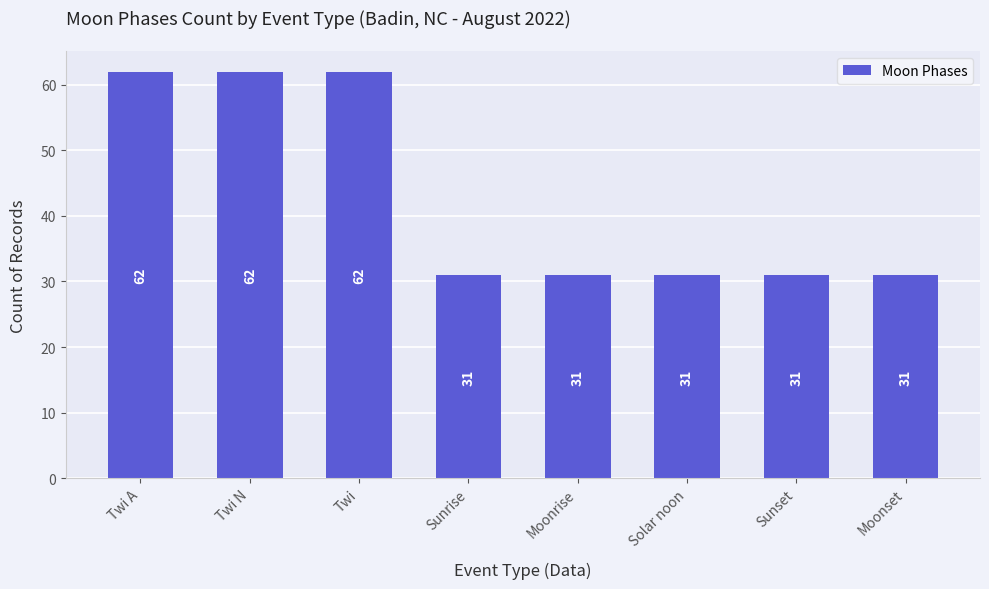

What is the label of the 1st bar from the right?

Moonset